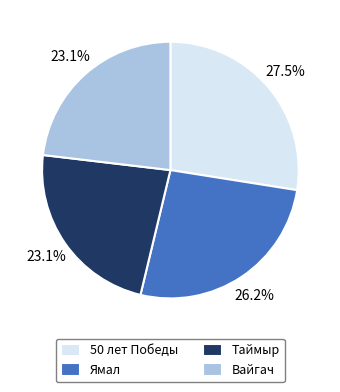

The Ямал slice represents 20% of the pie. True or false?

False